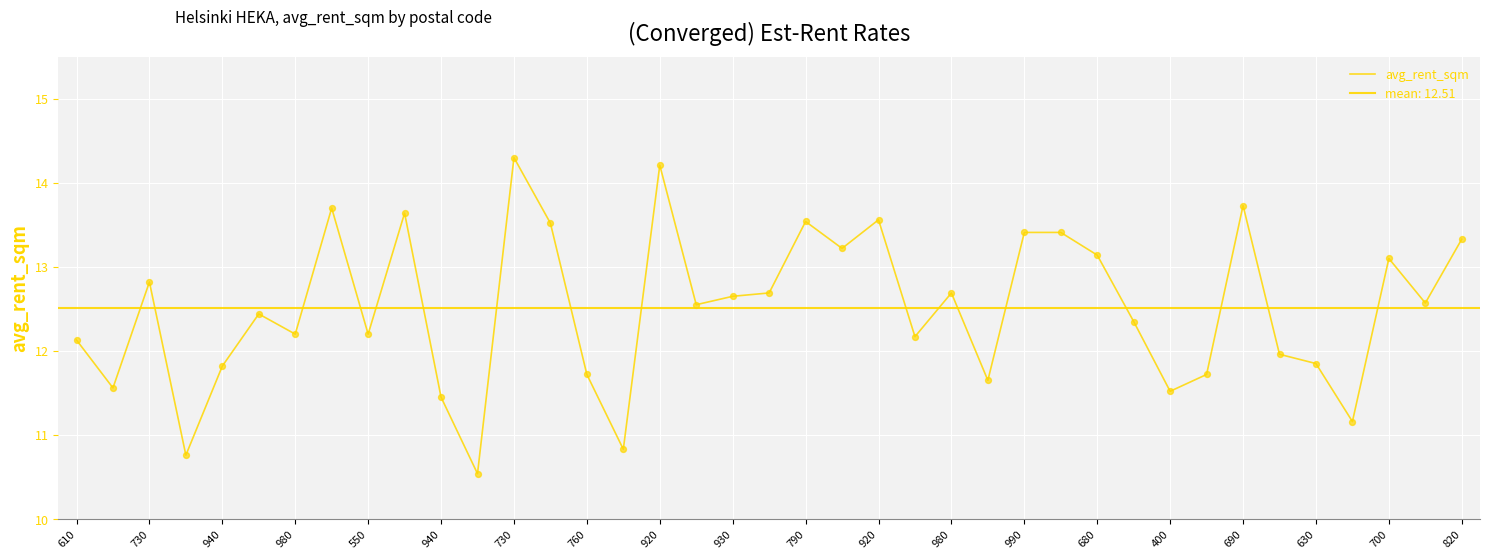

Approximately how many times larger is the value at 820 compared to 690?

1.0